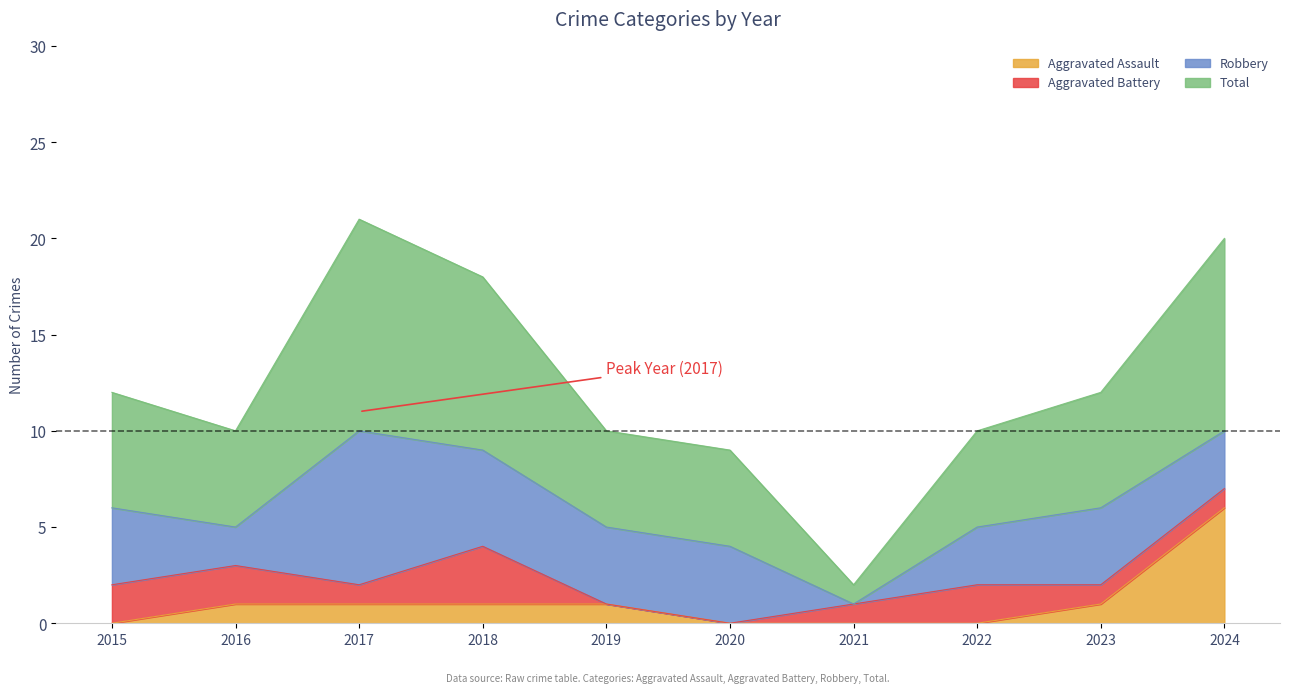

How many lines are shown in the chart?

4